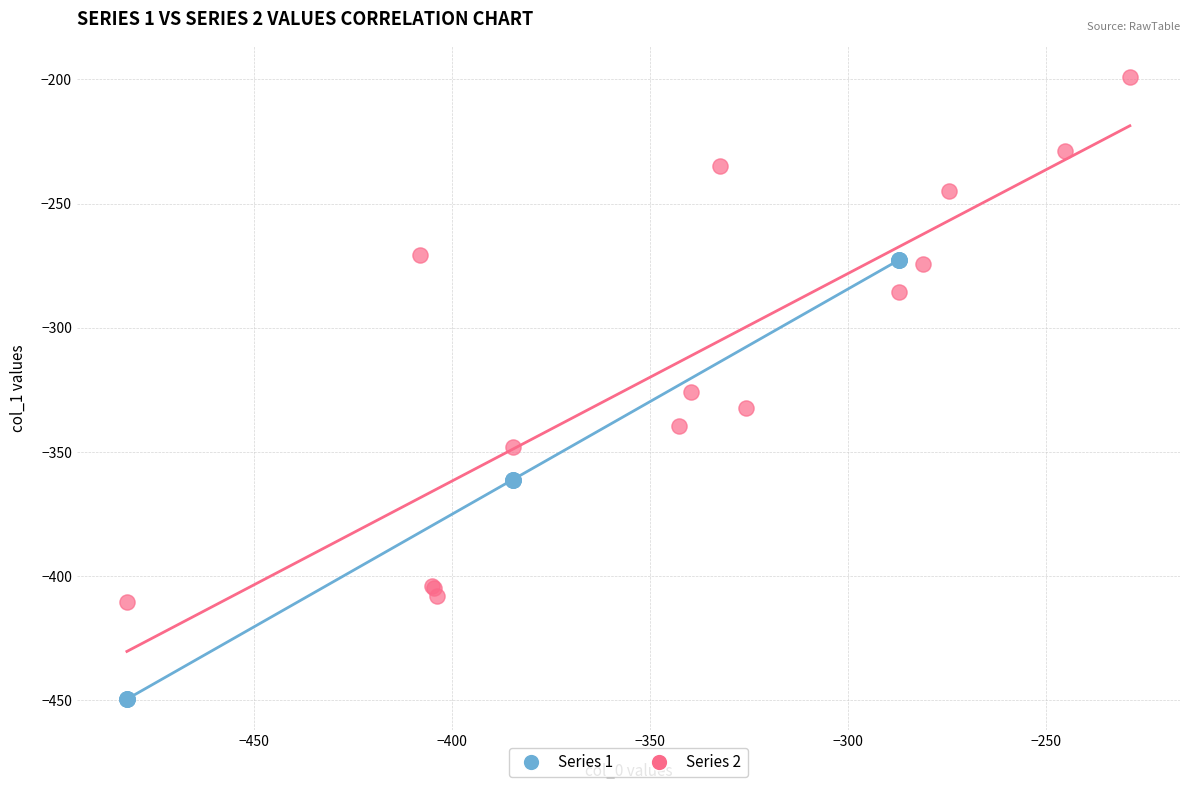

Which series contains the lowest Y value?

Series 1